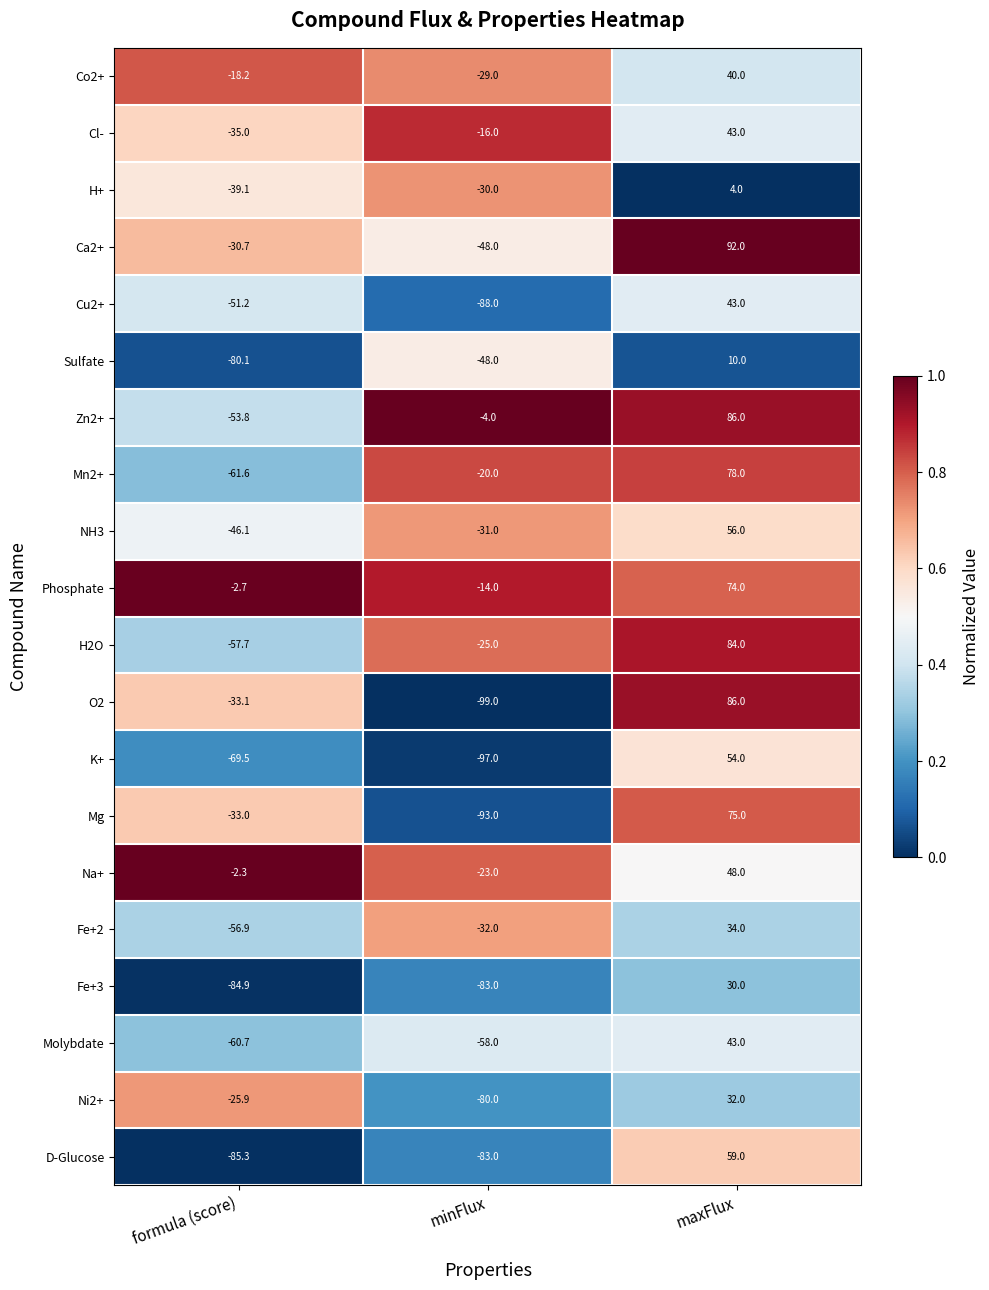

Is it true that Fe+3 equals 46.2 at maxFlux?

False